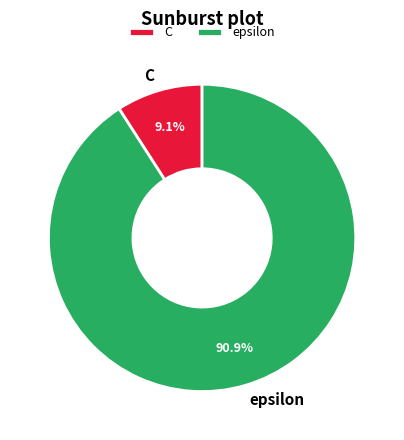

What percentage is the epsilon slice, to the nearest percent?

91%